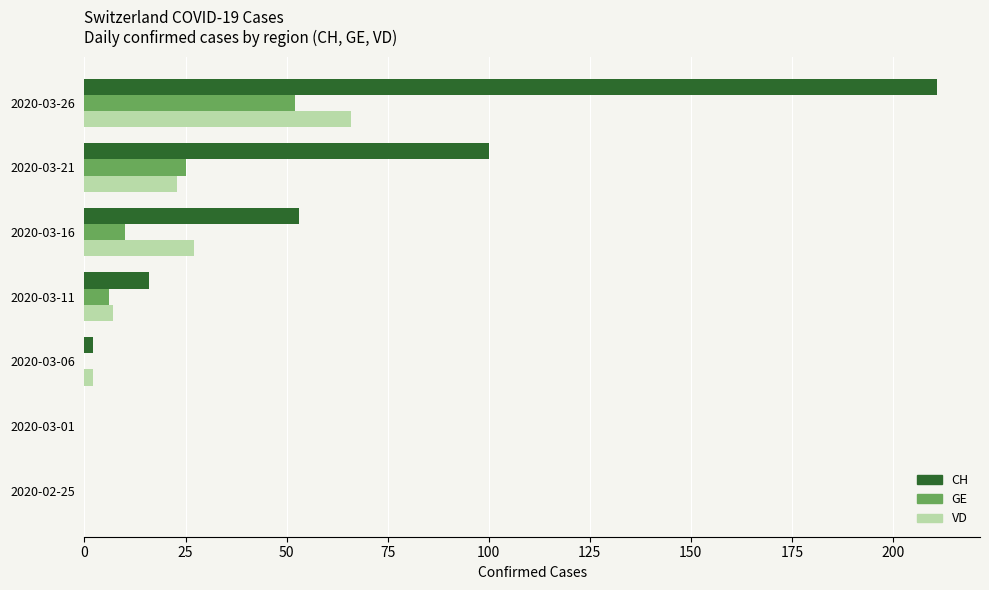

Which series has the largest total across all categories?

CH